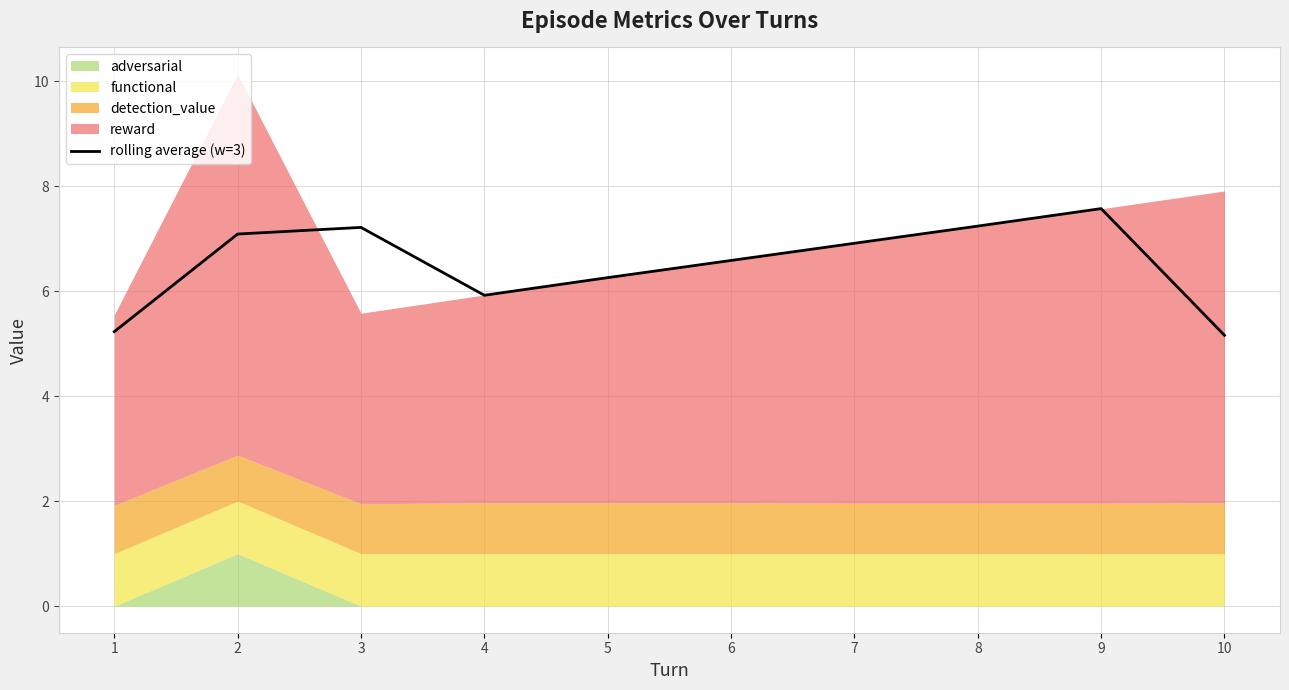

Count the number of categories in the chart.

10